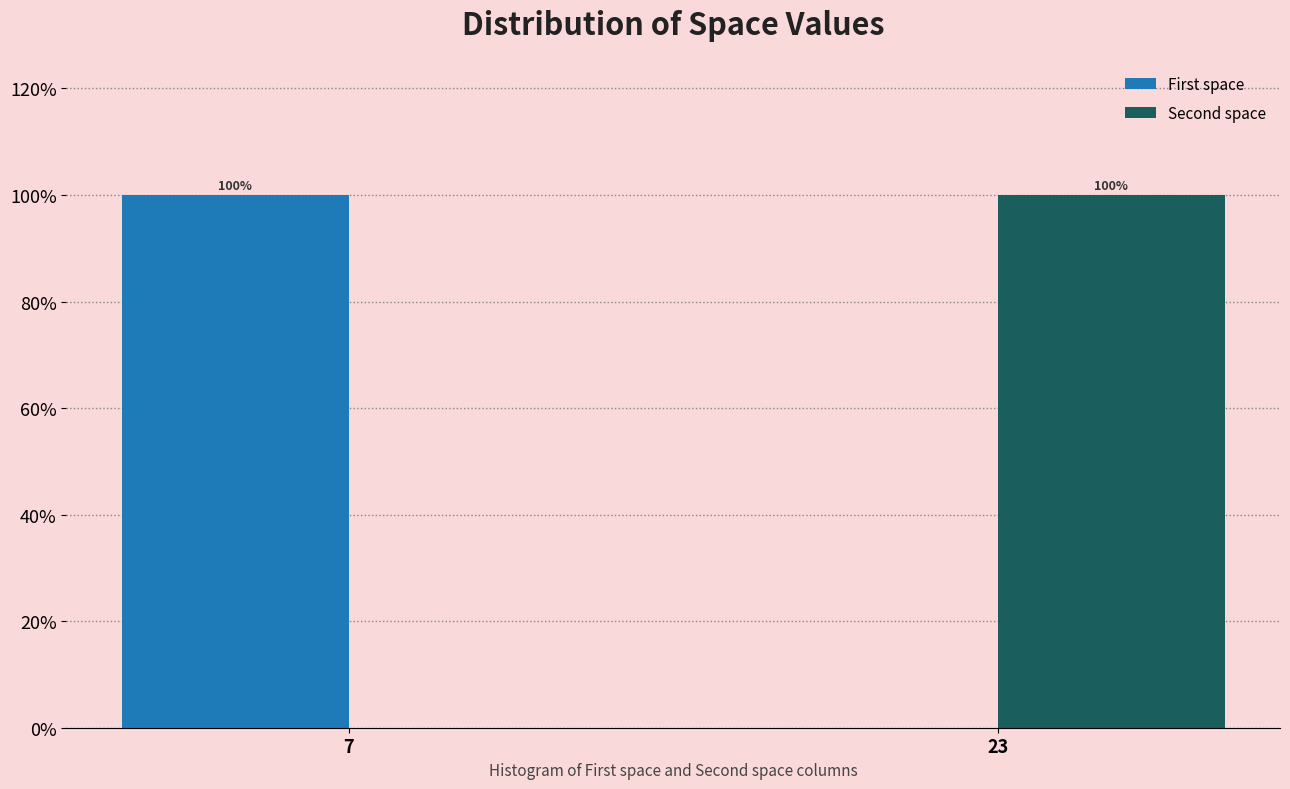

Reading left to right, what are all the values shown in this chart?

First space: 7=100	23=0
Second space: 7=0	23=100